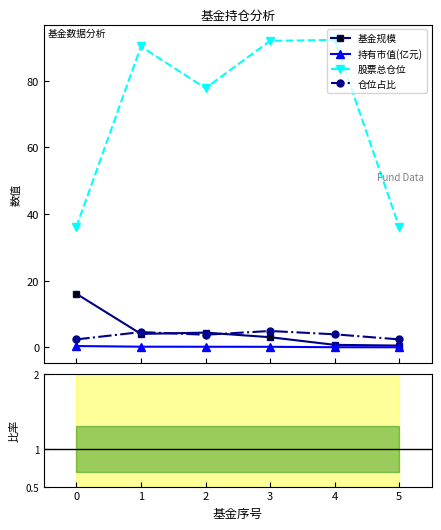

True or false: 股票总仓位 and 基金规模 cross at least once.

False